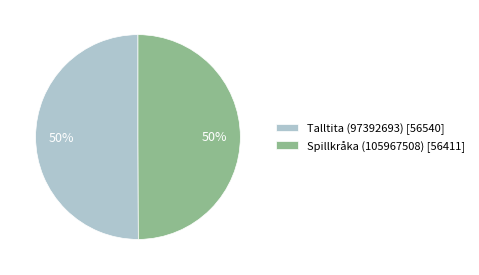

Count the number of slices in the pie.

2